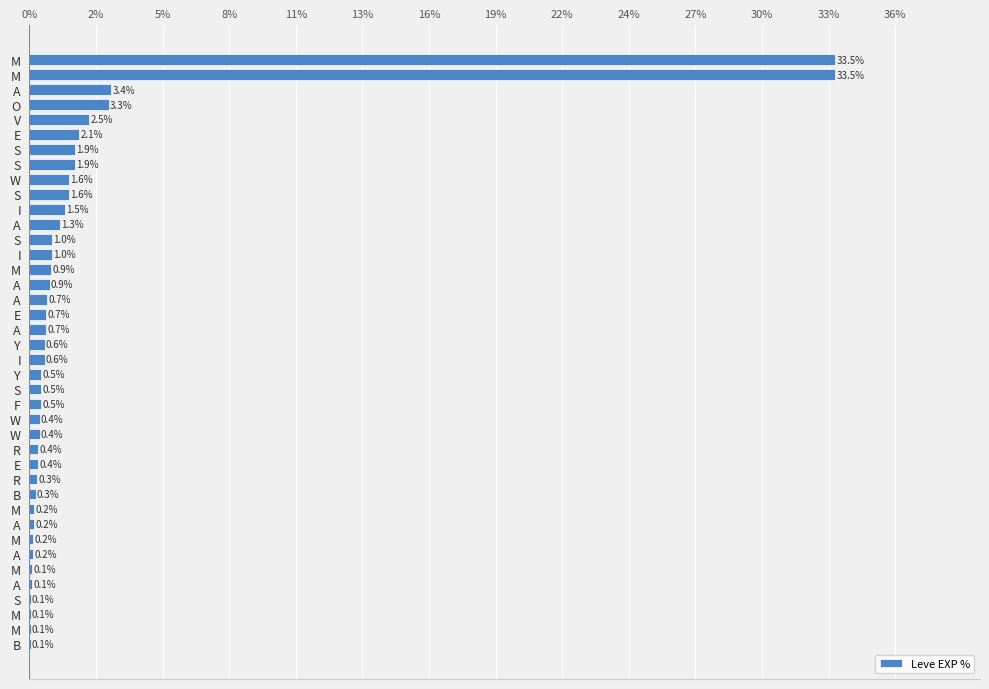

Are the bars horizontal?

Yes